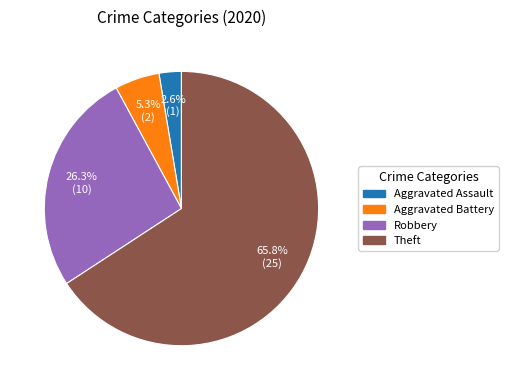

What is the largest slice in the pie chart?

Theft